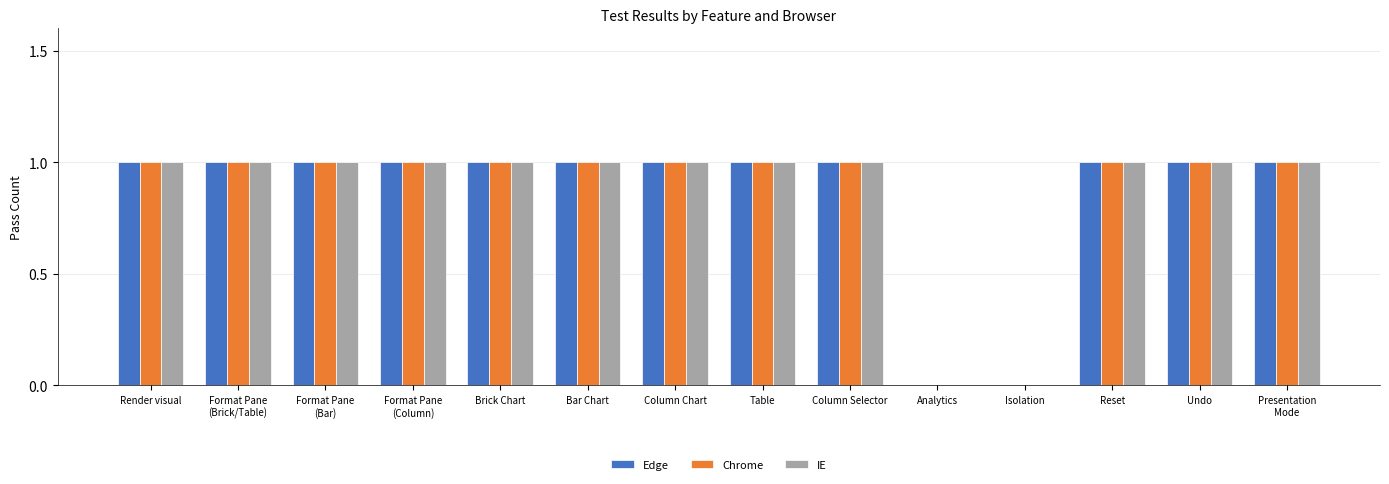

How many groups of bars are there?

14